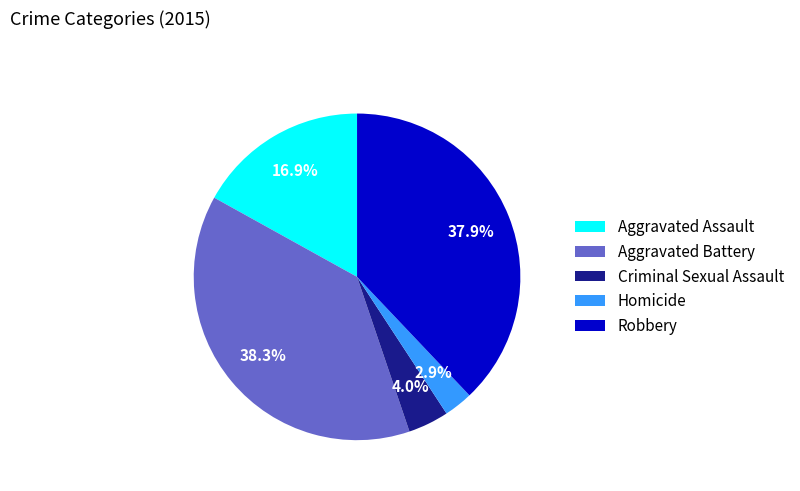

Which has a higher value, Criminal Sexual Assault or Homicide?

Criminal Sexual Assault